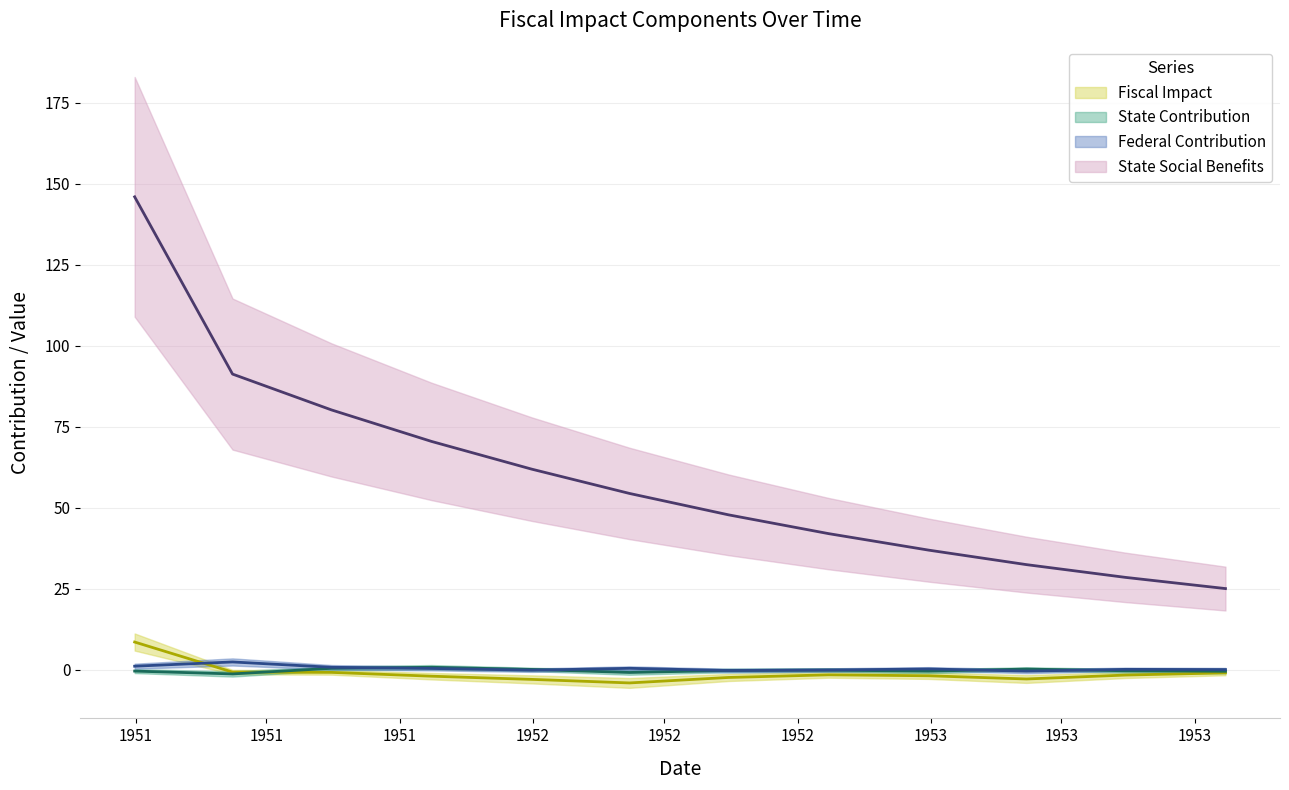

Where does the state_social_benefits series first go above 54?

1951